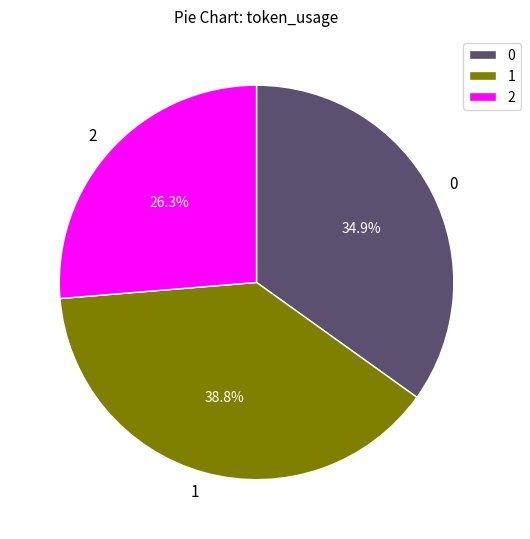

Rank the categories by value from lowest to highest.

2, 0, 1